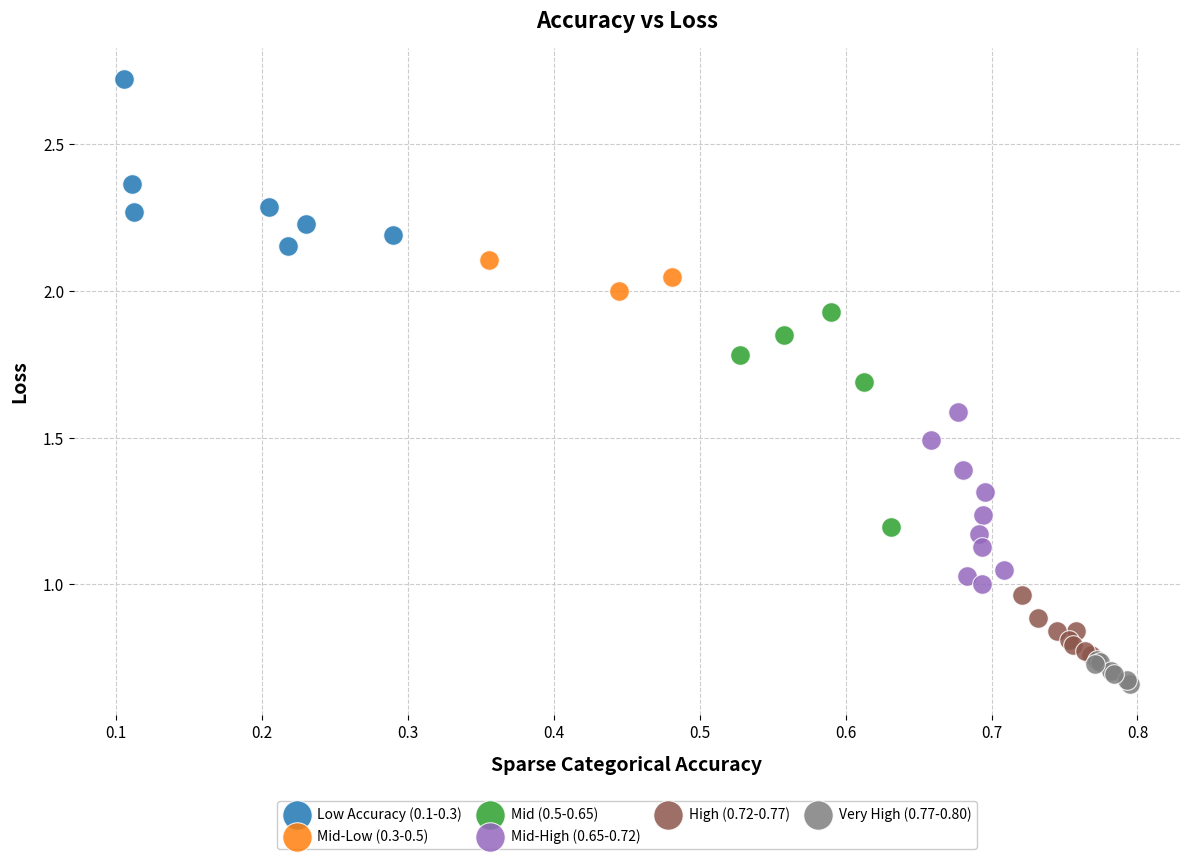

Which series contains the highest Y value?

Low Accuracy (0.1-0.3)